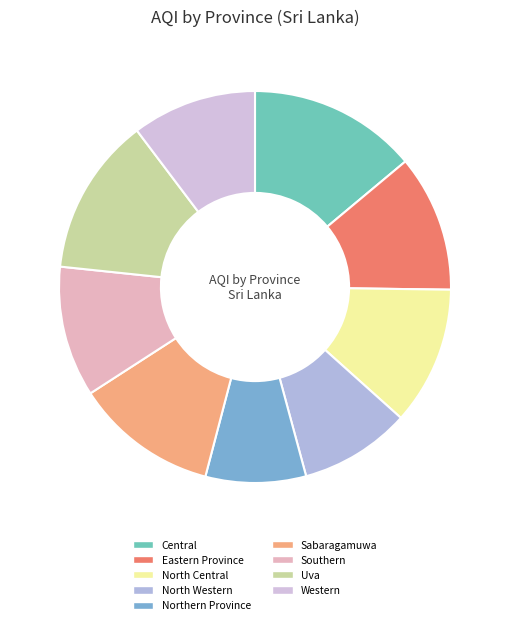

To the nearest percent, what is the difference between the largest and smallest slice percentages?

6%